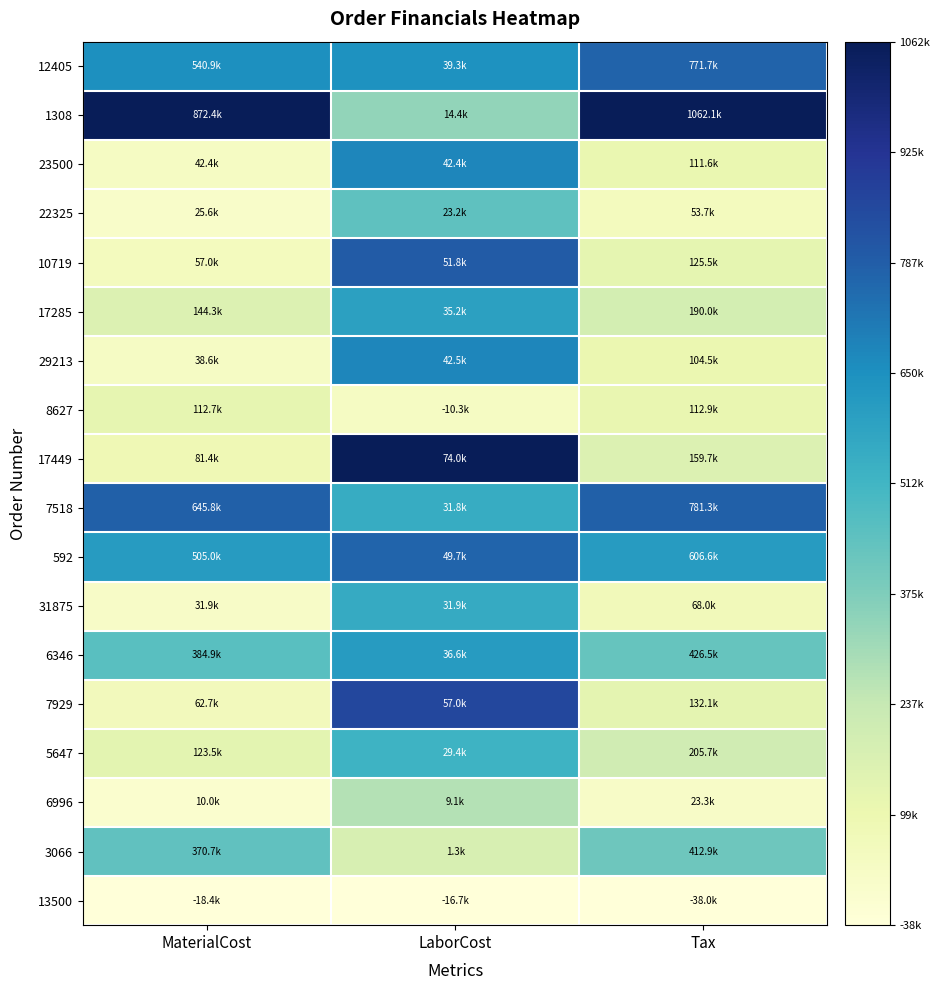

What is the total value across all series at MaterialCost?

4.9